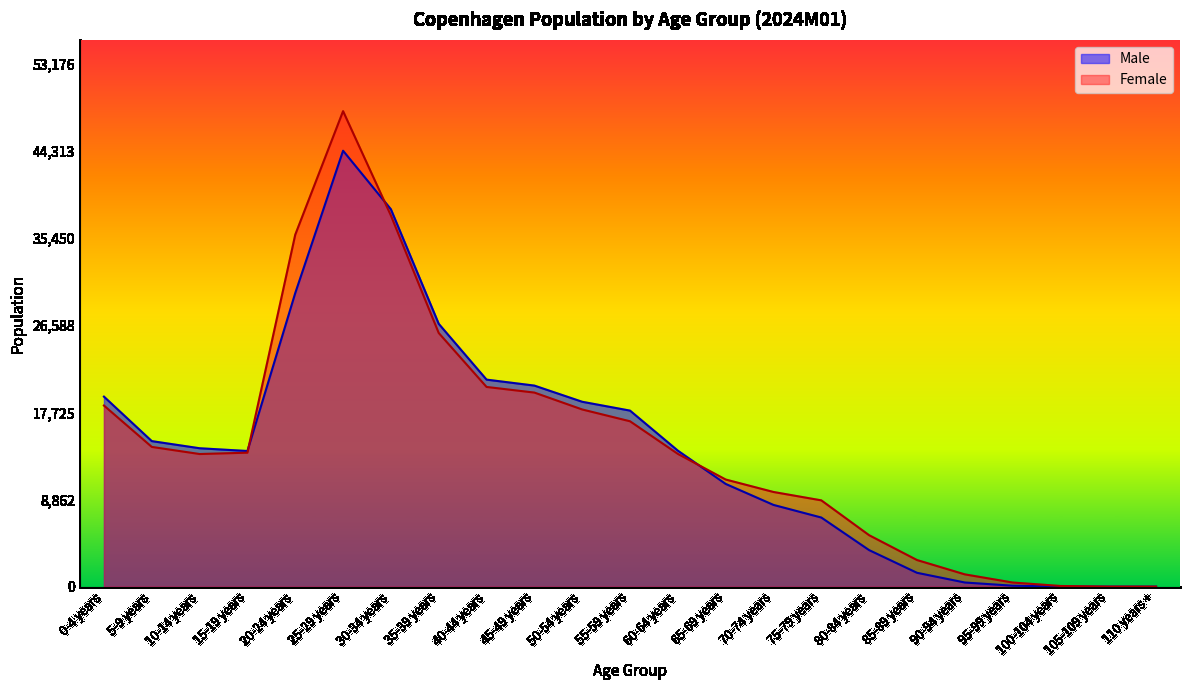

Which series has the largest total across all categories?

Female